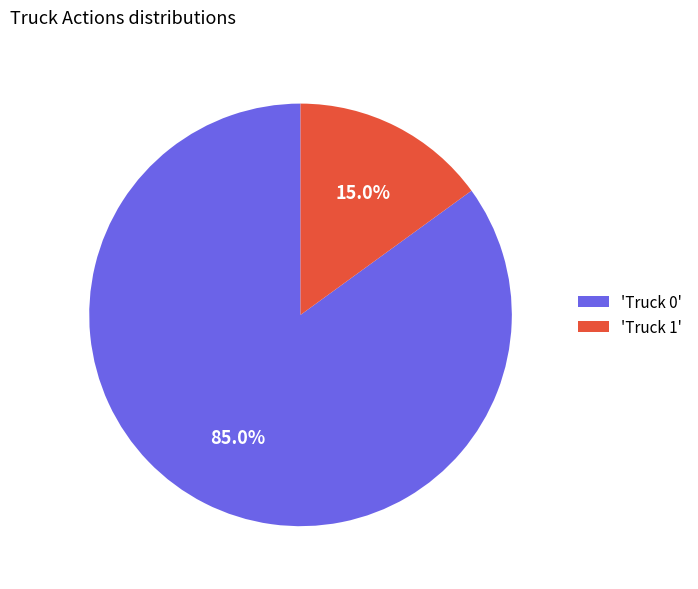

Rank the categories by value from lowest to highest.

'Truck 1', 'Truck 0'